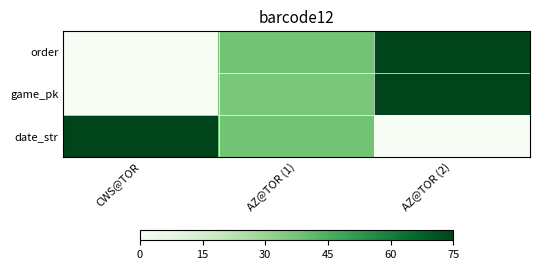

Rank the series by their maximum value, from lowest to highest.

order, game_pk, date_str